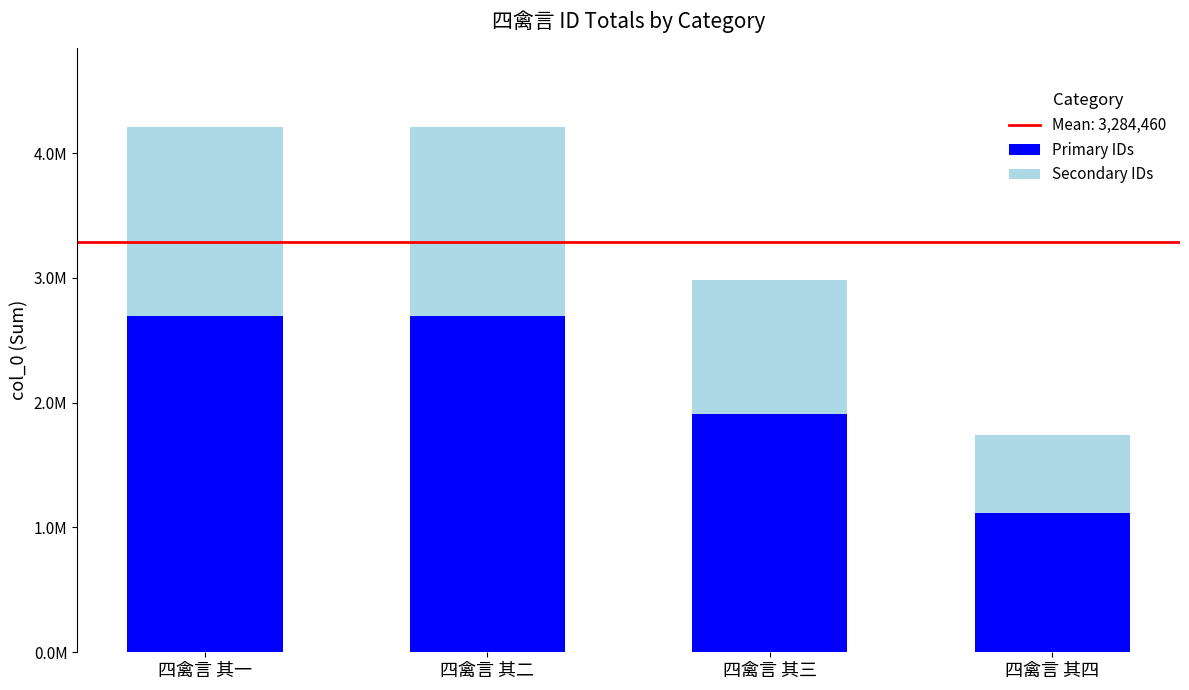

What is the sum of all Primary IDs values?

8408217.0